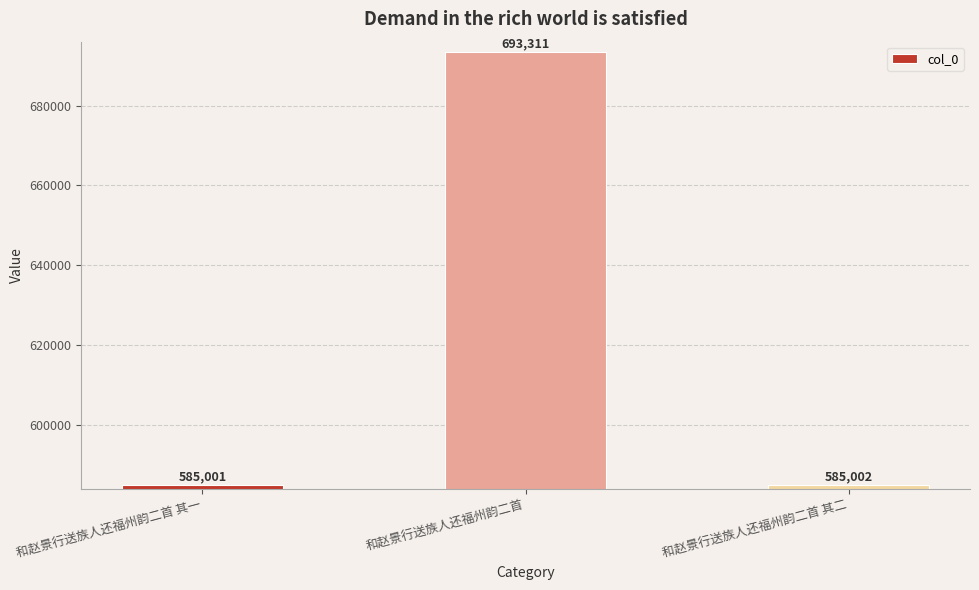

What is the value of the 1st bar from the left?

585001